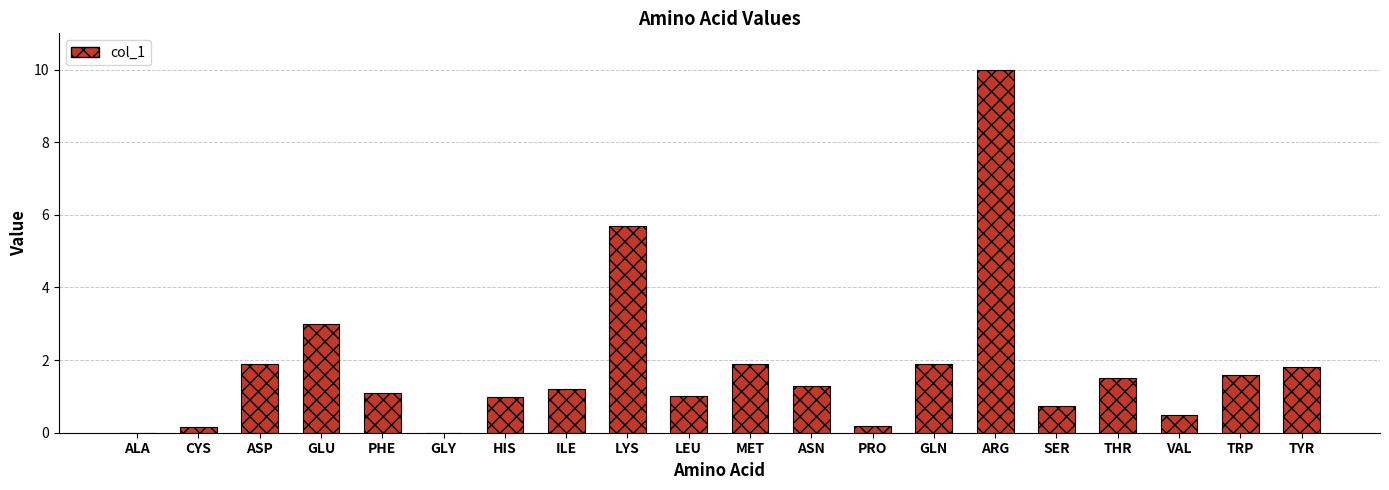

What is the sum of all values?

36.5